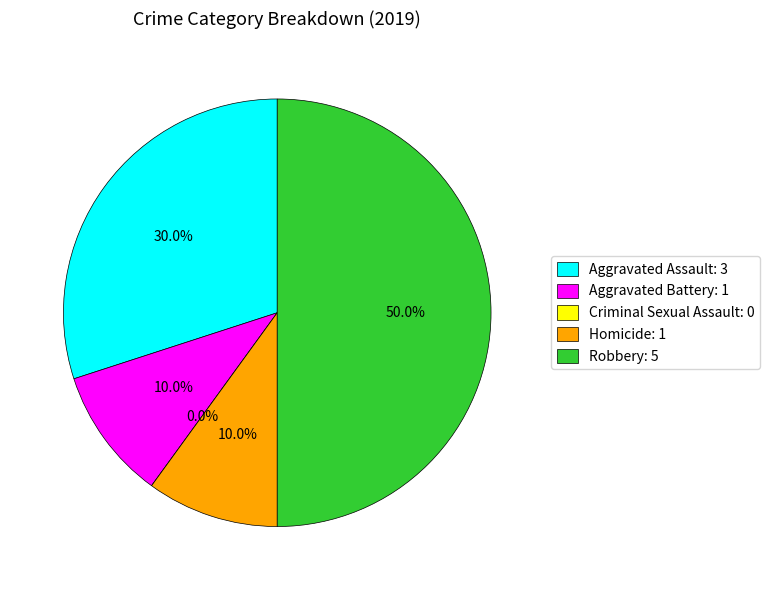

Which has a higher value, Aggravated Assault or Homicide?

Aggravated Assault